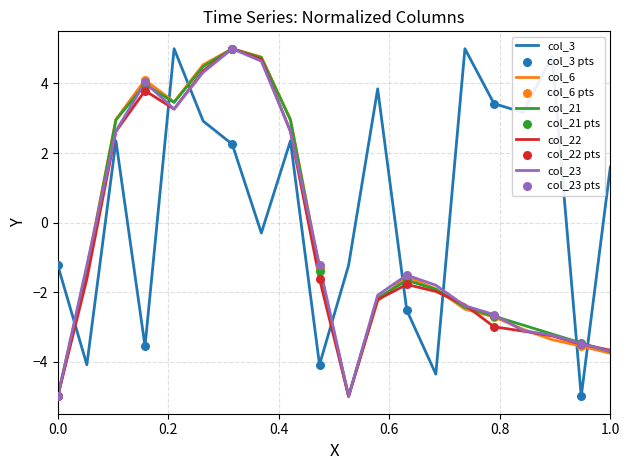

Which series has the largest total across all categories?

col_3